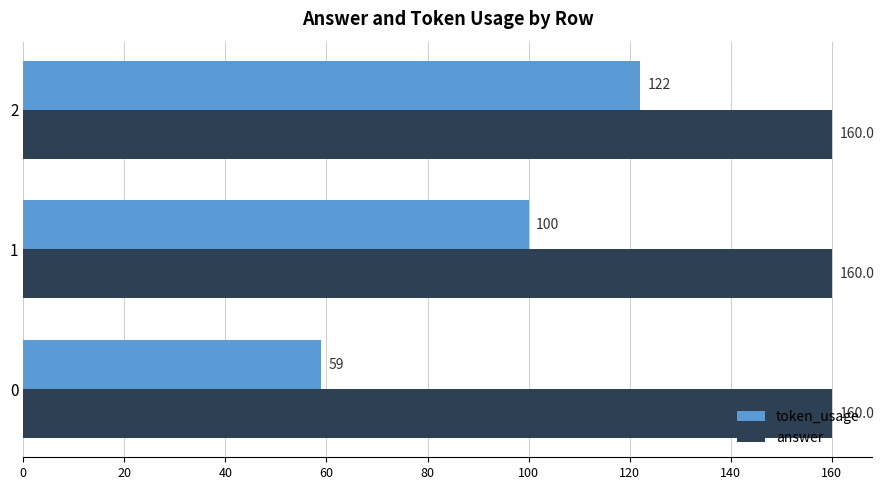

Which series has the widest spread of values?

token_usage